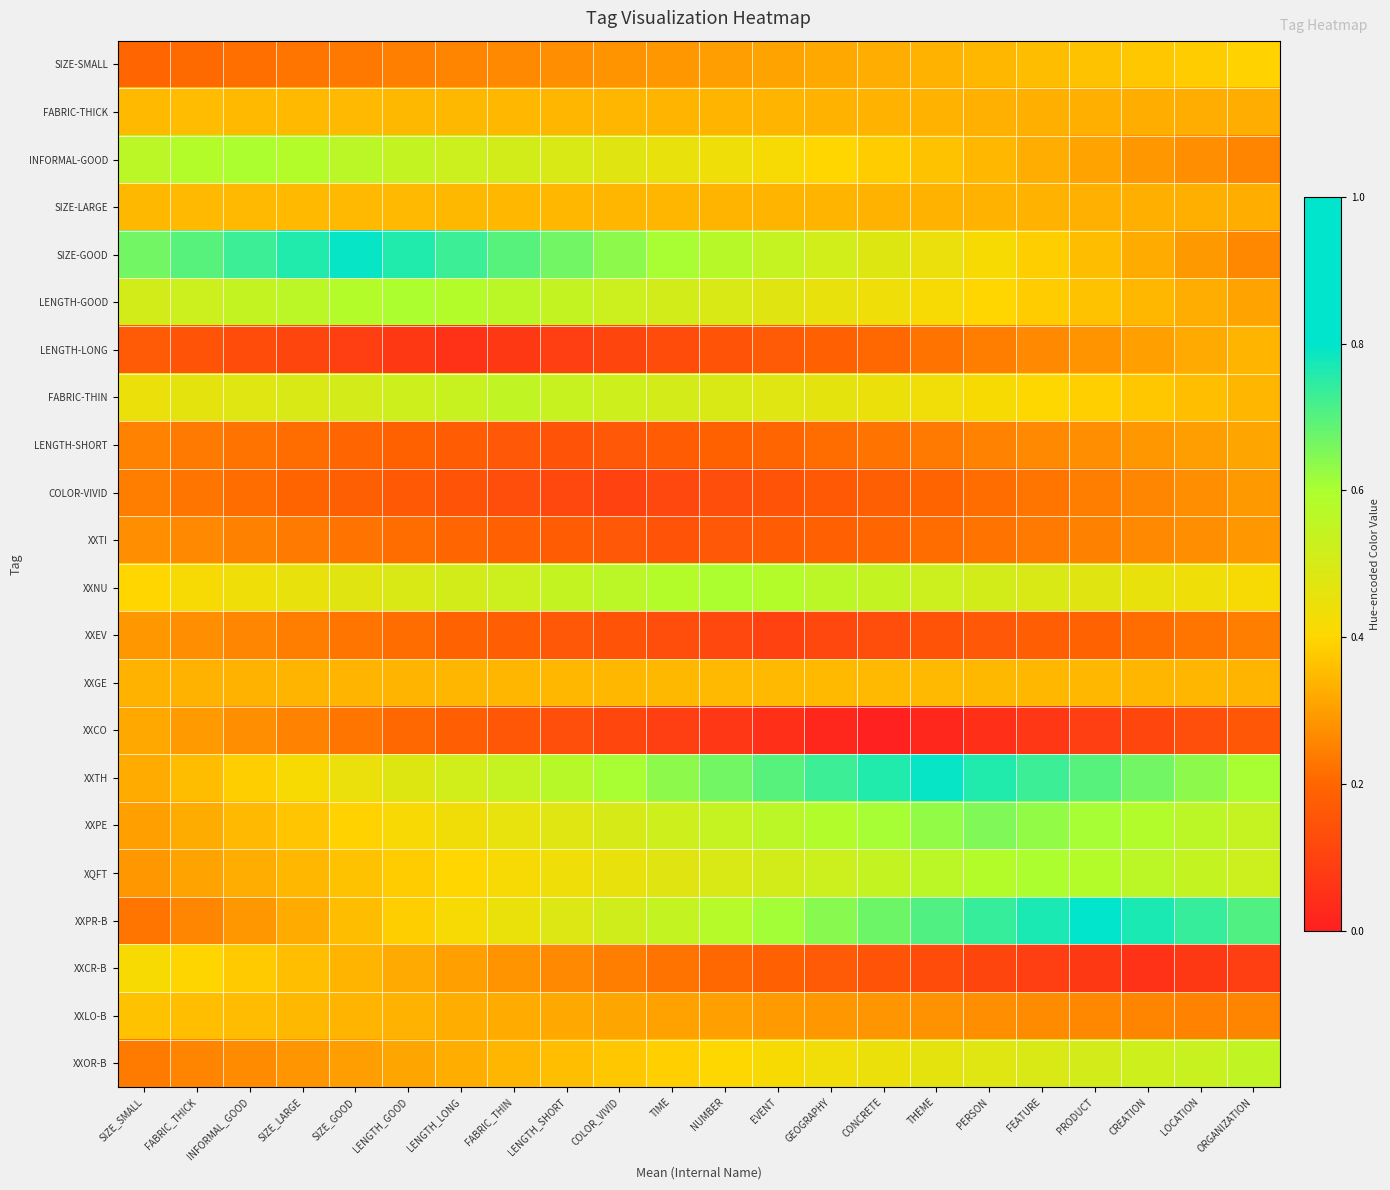

Which series has the largest range (max minus min)?

XXPR-B